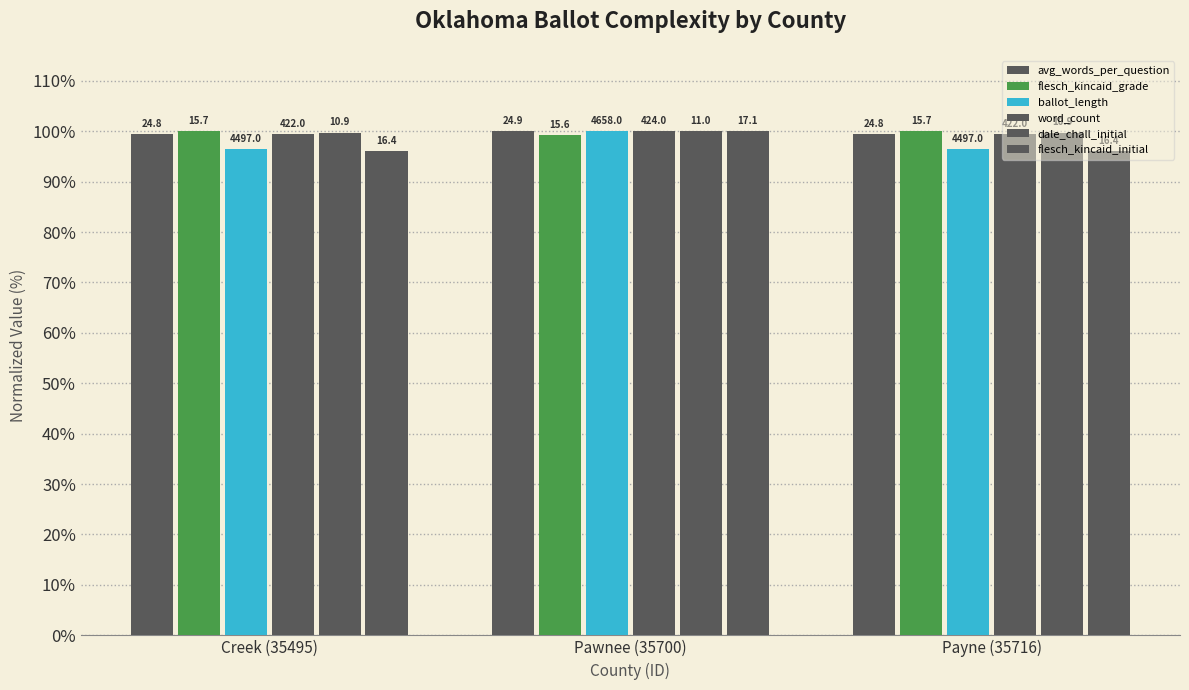

What position from the right is Pawnee (35700)?

2